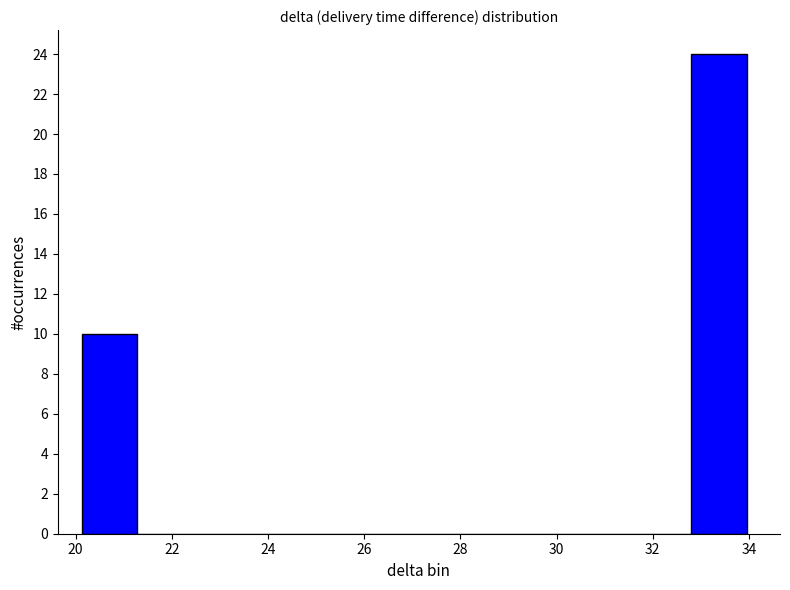

Reading left to right, list every bar in this chart as the range it spans on the x-axis followed by its height. Neither the bar edges nor the heights are printed on the chart, so give them approximately, as read against the axes.

20.2 to 21.2: 10
21.2 to 22.4: 0
22.4 to 23.6: 0
23.6 to 24.8: 0
24.8 to 25.8: 0
25.8 to 27.0: 0
27.0 to 28.2: 0
28.2 to 29.4: 0
29.4 to 30.4: 0
30.4 to 31.6: 0
31.6 to 32.8: 0
32.8 to 34.0: 24